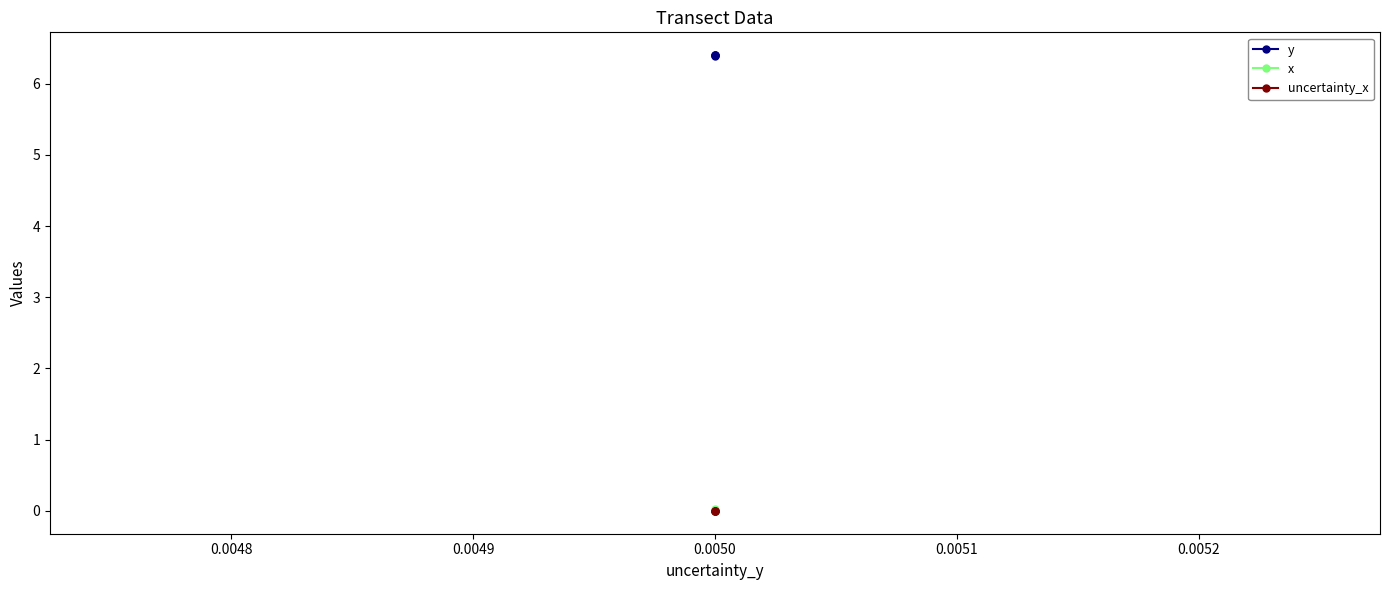

Is the value of uncertainty_x at 0.0050 greater than the value of x at 0.0050?

No